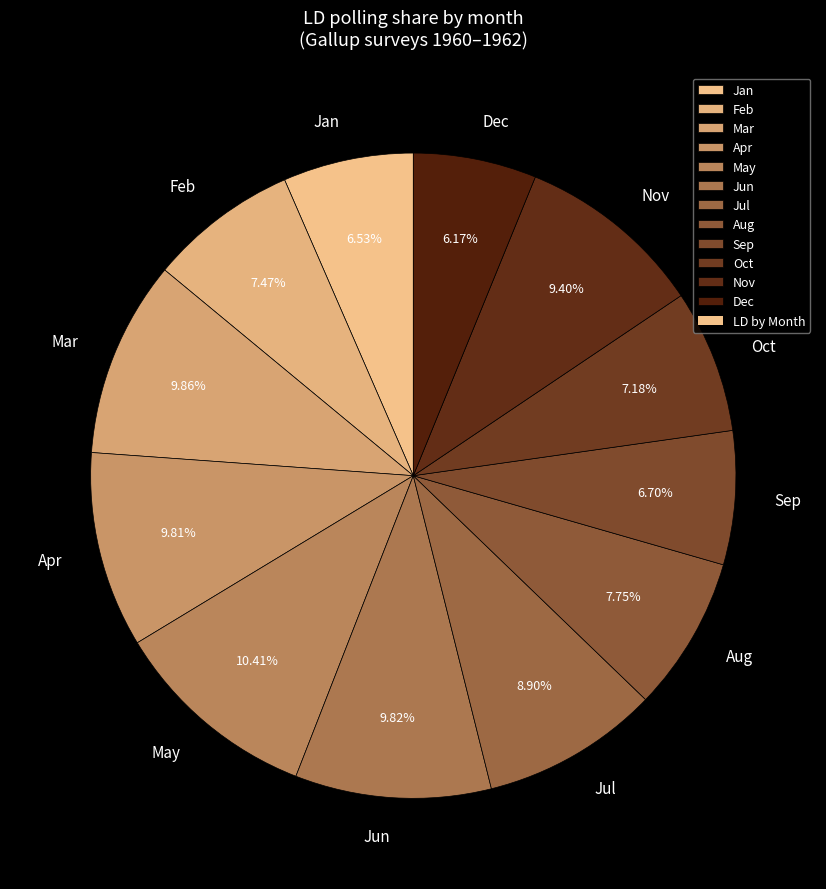

Is it true that Feb is 1% of the pie?

False